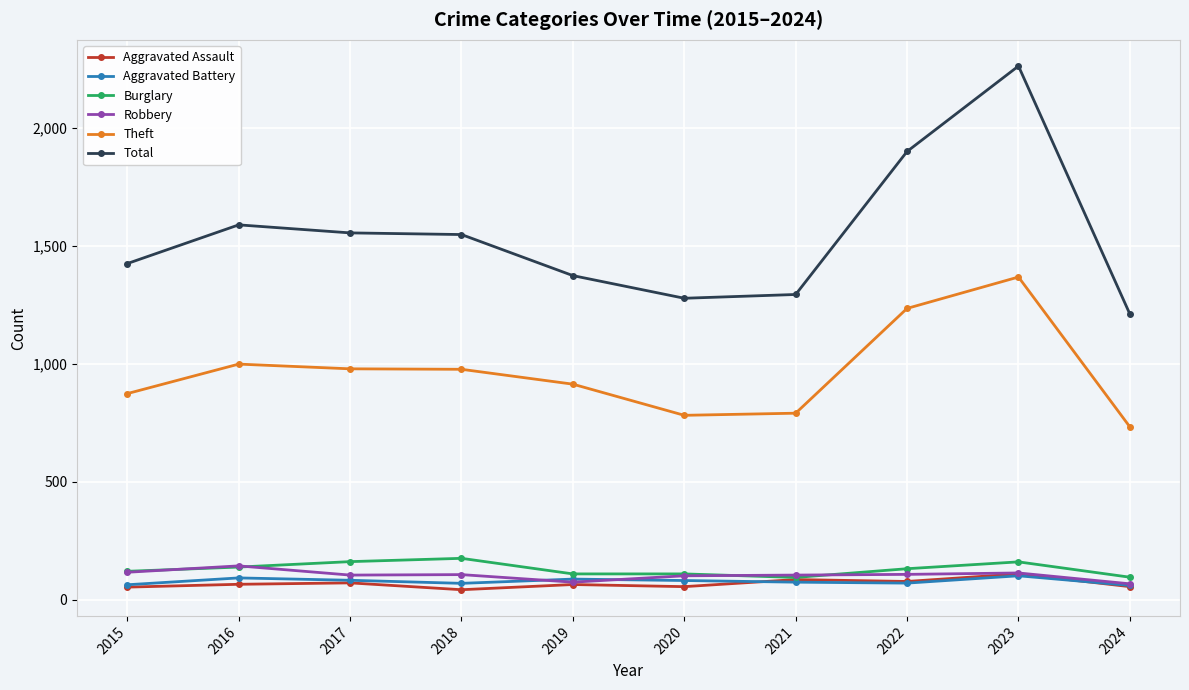

Is this an area chart (filled region under the line)?

No